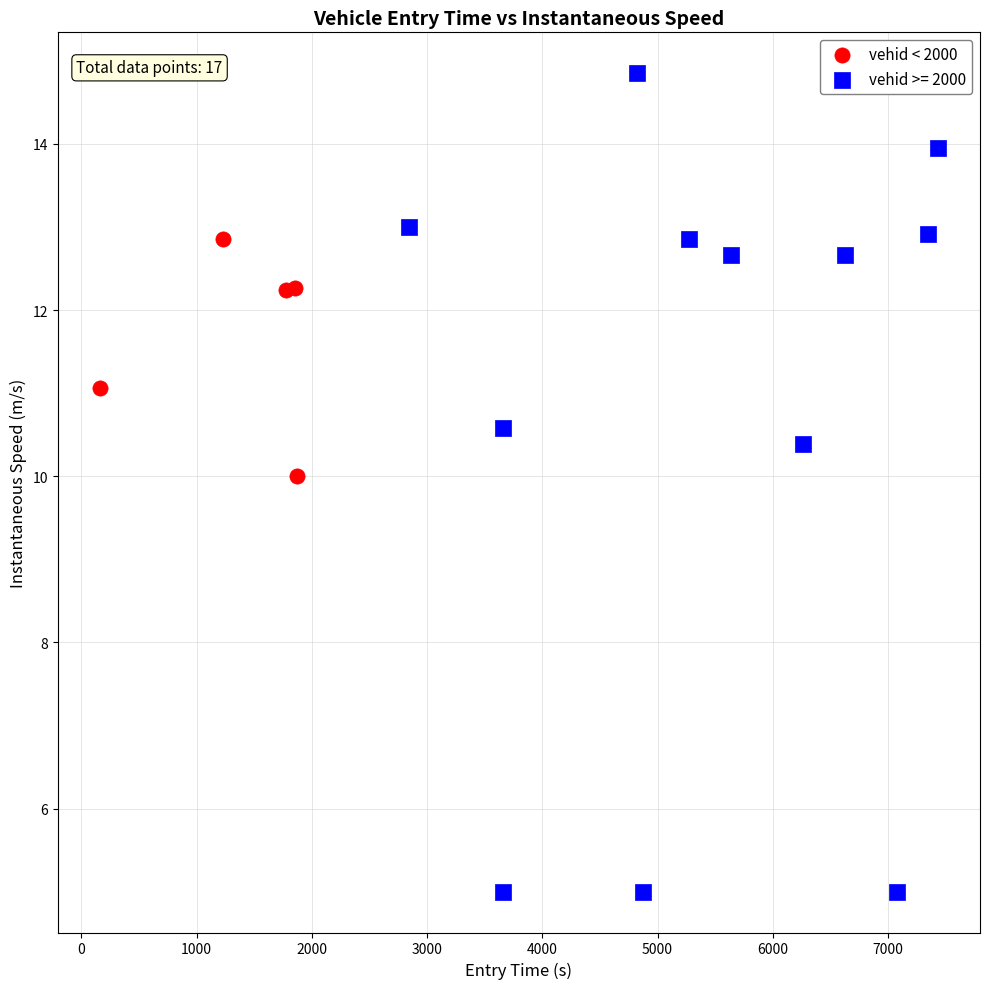

Which series reaches the minimum Y coordinate?

vehid >= 2000